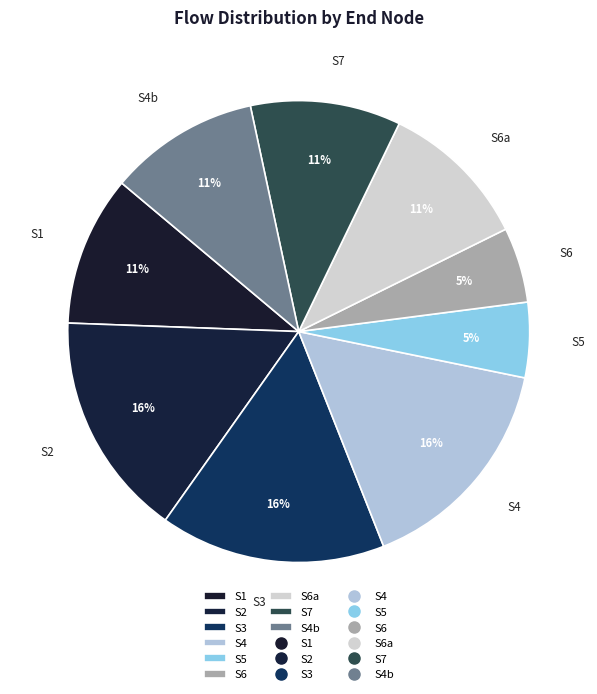

Is there any slice that represents more than half of the pie?

No